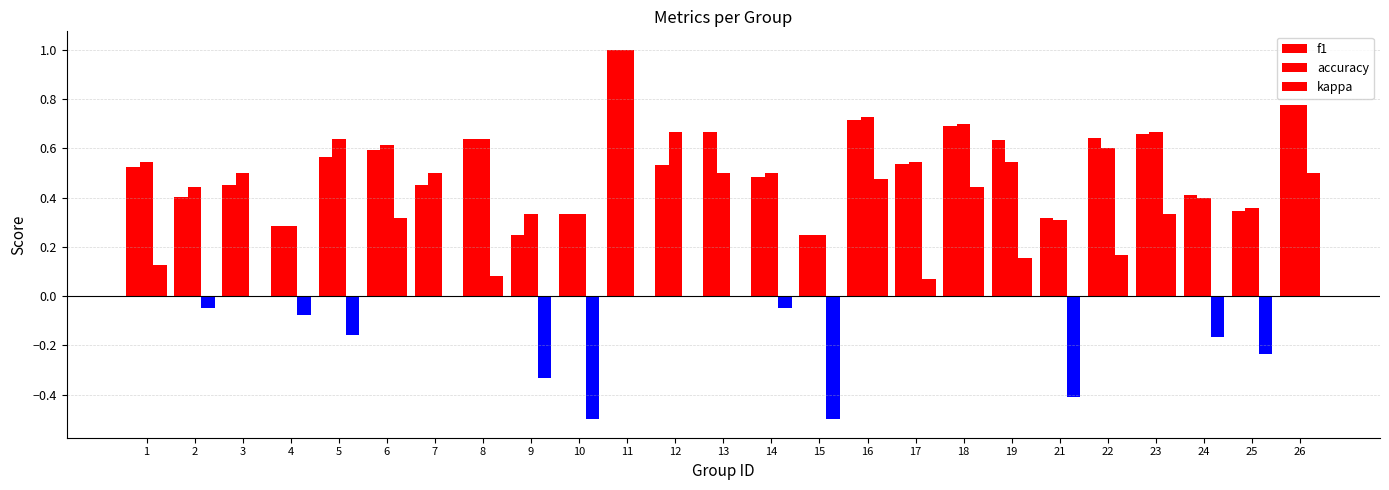

What is the difference between the maximum and second lowest values in the kappa series?

1.0